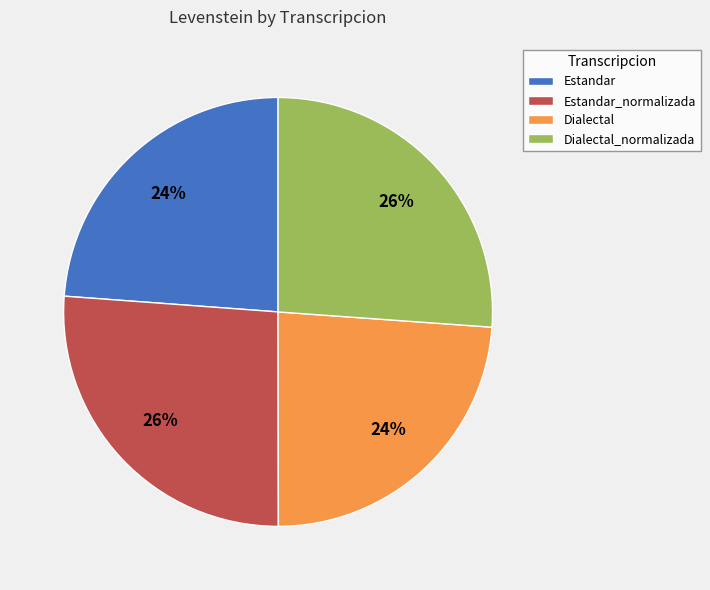

To the nearest percent, what is the combined percentage of Estandar_normalizada and Estandar?

50%